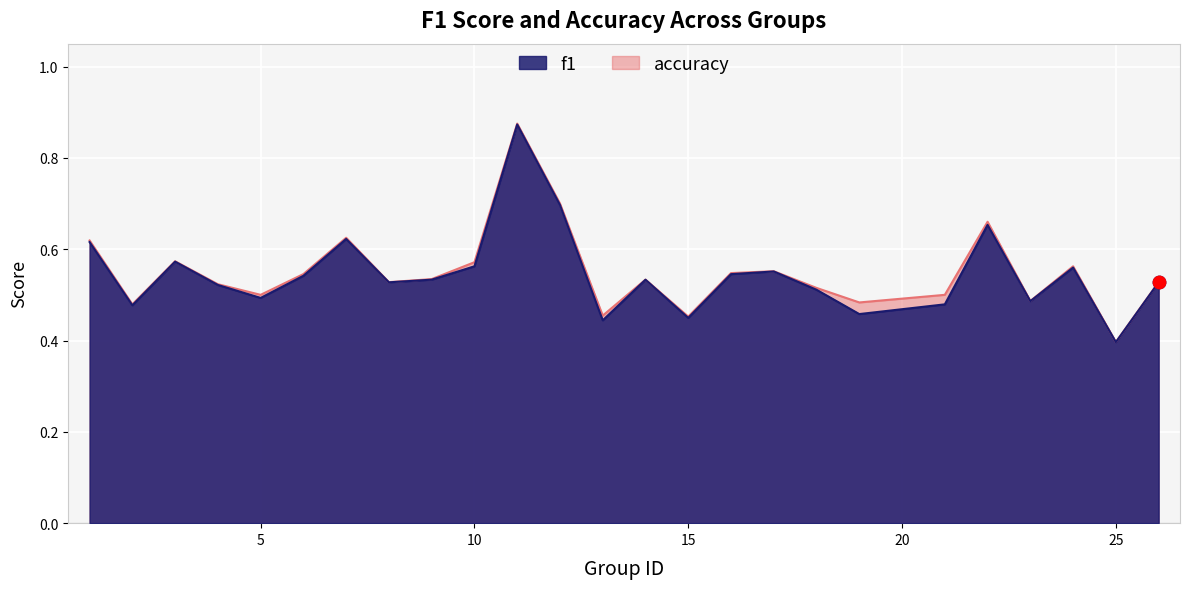

What are all the series names shown in the legend?

f1, accuracy